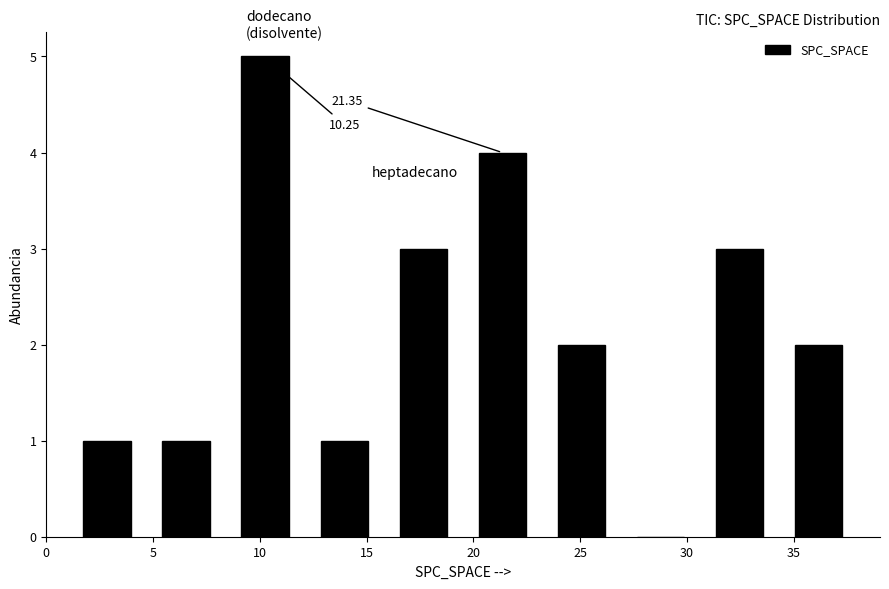

Over which range of the x-axis is the bar tallest?

8.4 to 12.1